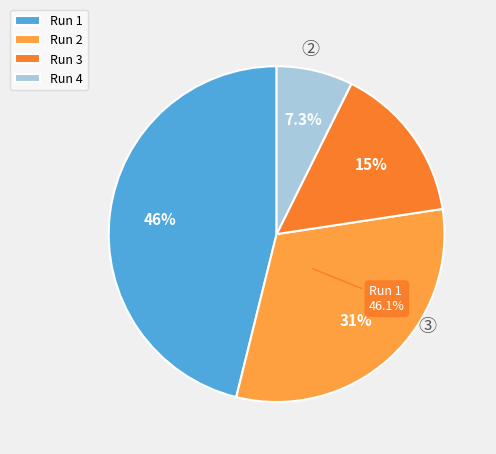

Which slice is the smallest?

Run 4